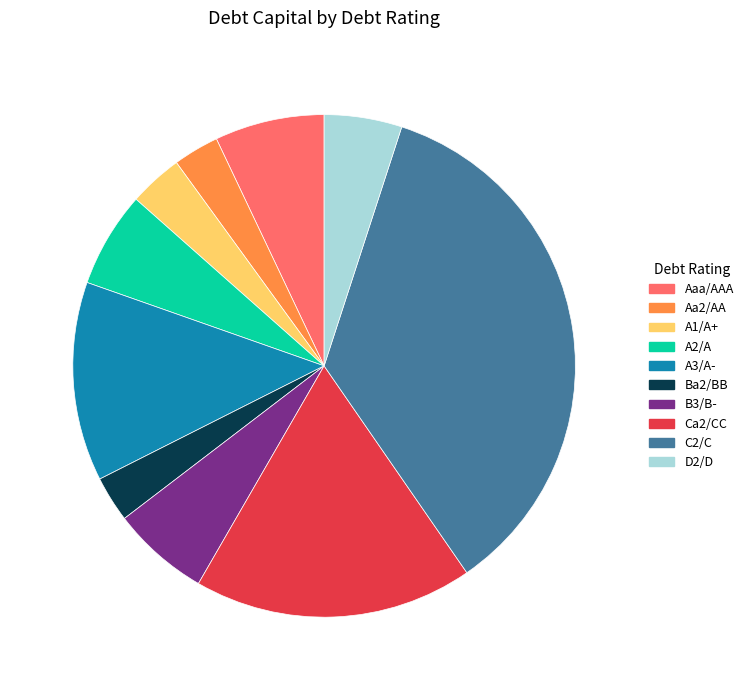

Is it true that C2/C is 35% of the pie?

True